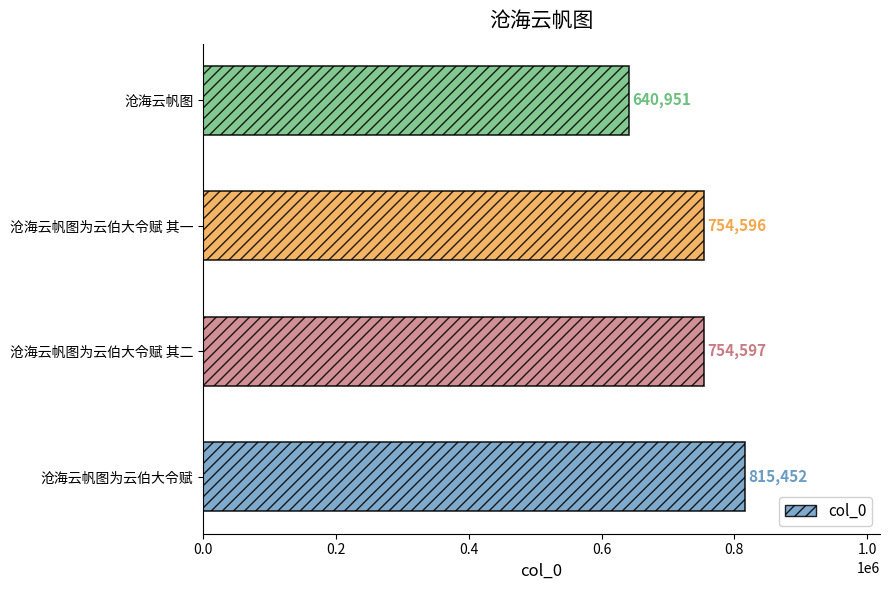

What is the sum of all values?

2965596